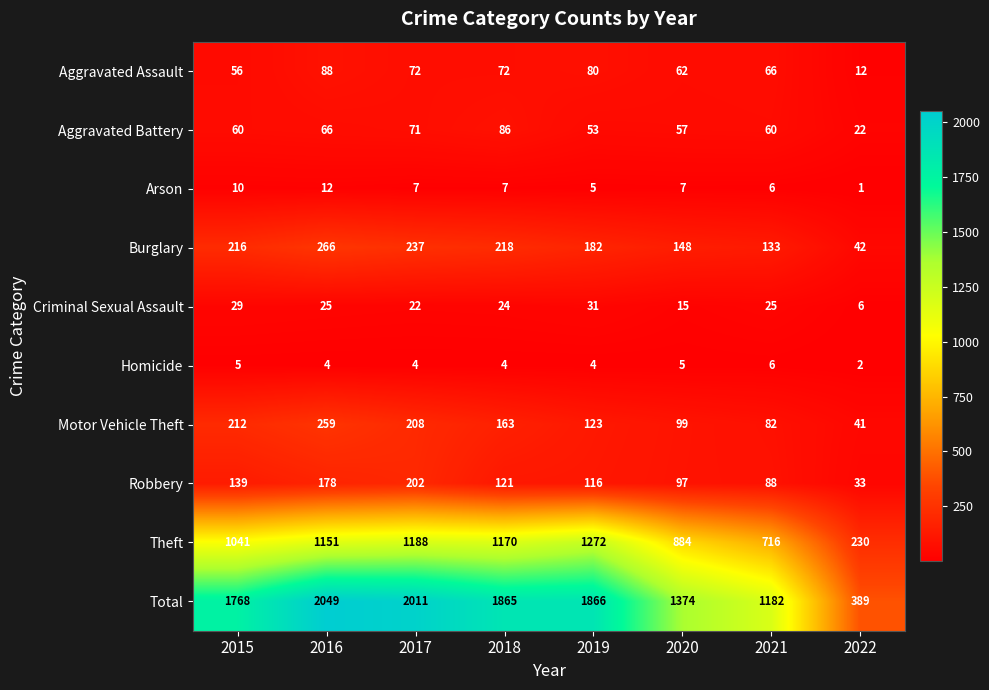

What is the difference between the maximum and minimum values in the Homicide series?

4